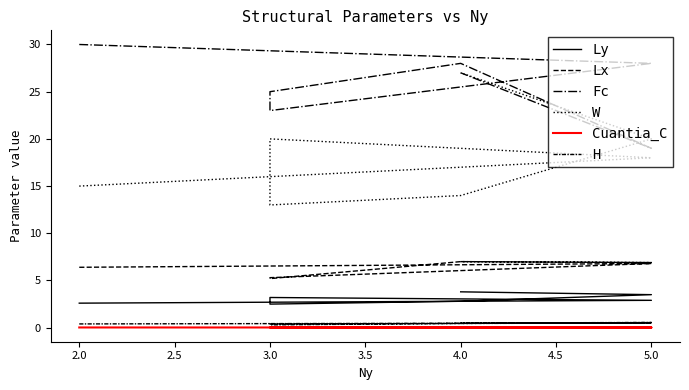

What is the total value across all series at 5.0?

56.2